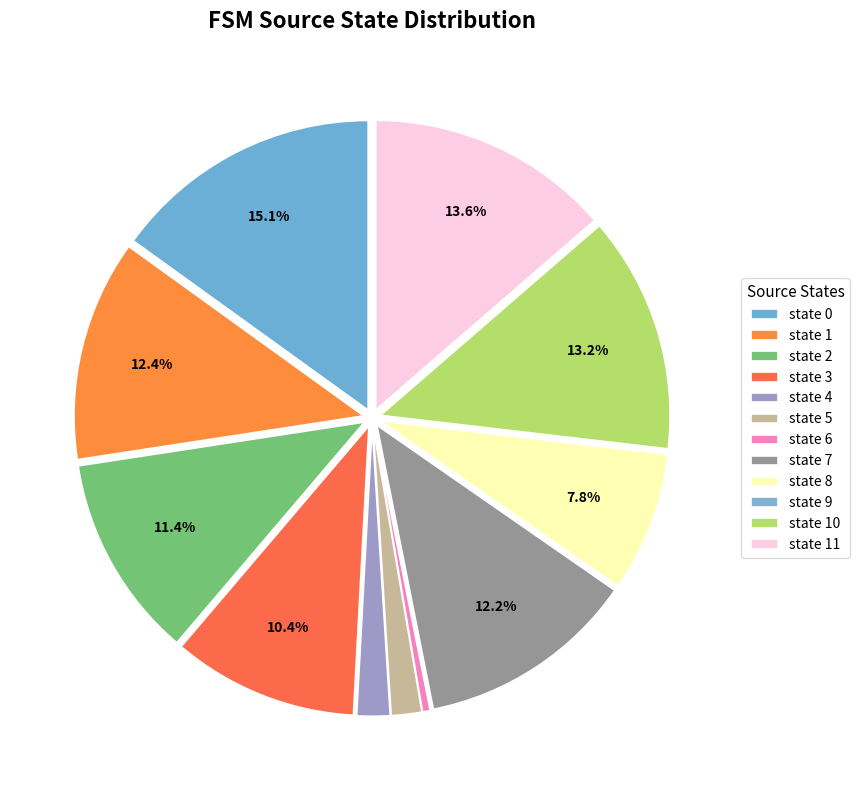

What is the change in value from state 4 to state 6?

-10